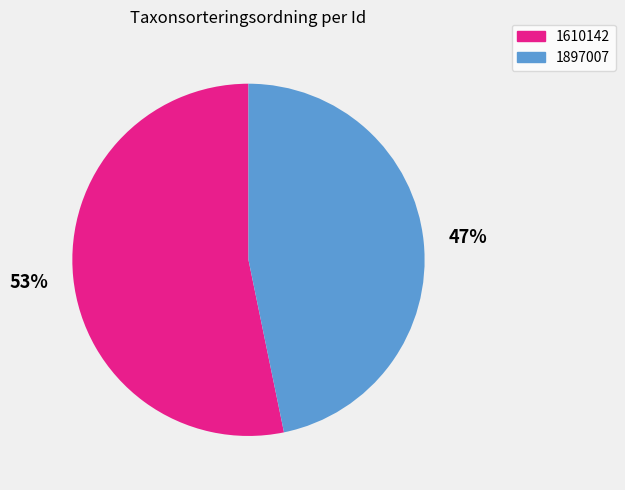

To the nearest percent, what percentage of the pie is 1897007?

47%